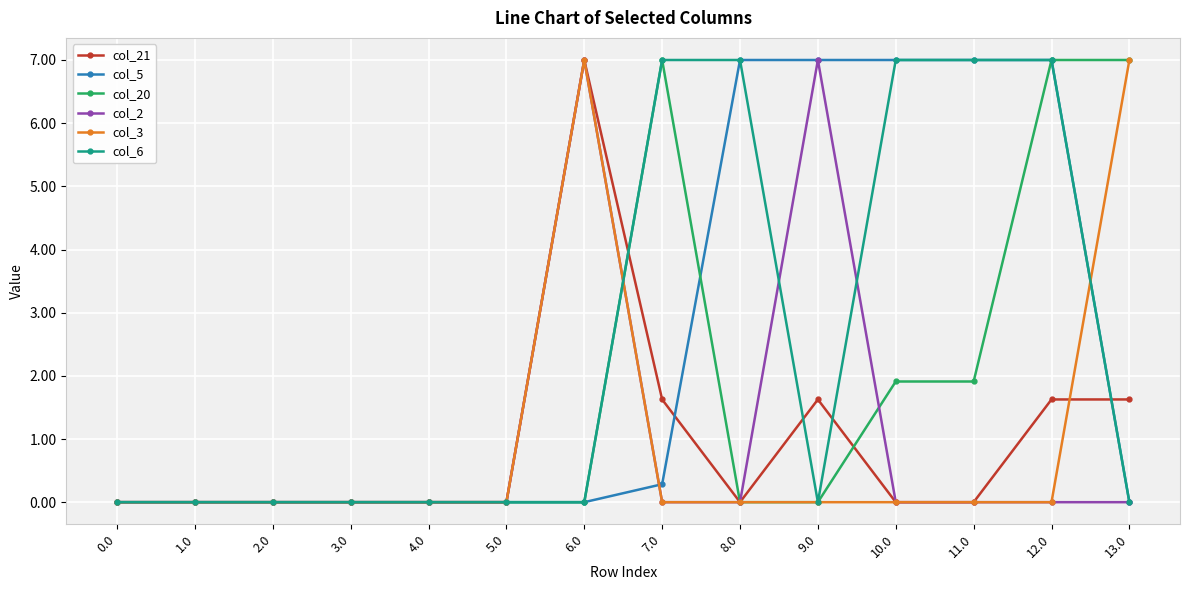

What position from the right is 10.0?

4